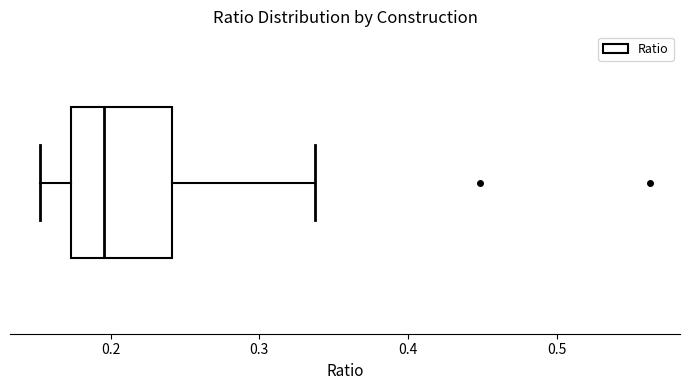

Where does the left whisker of the box end on the x-axis? The values are not printed on the chart, so give them approximately, as read against the axis.

0.15